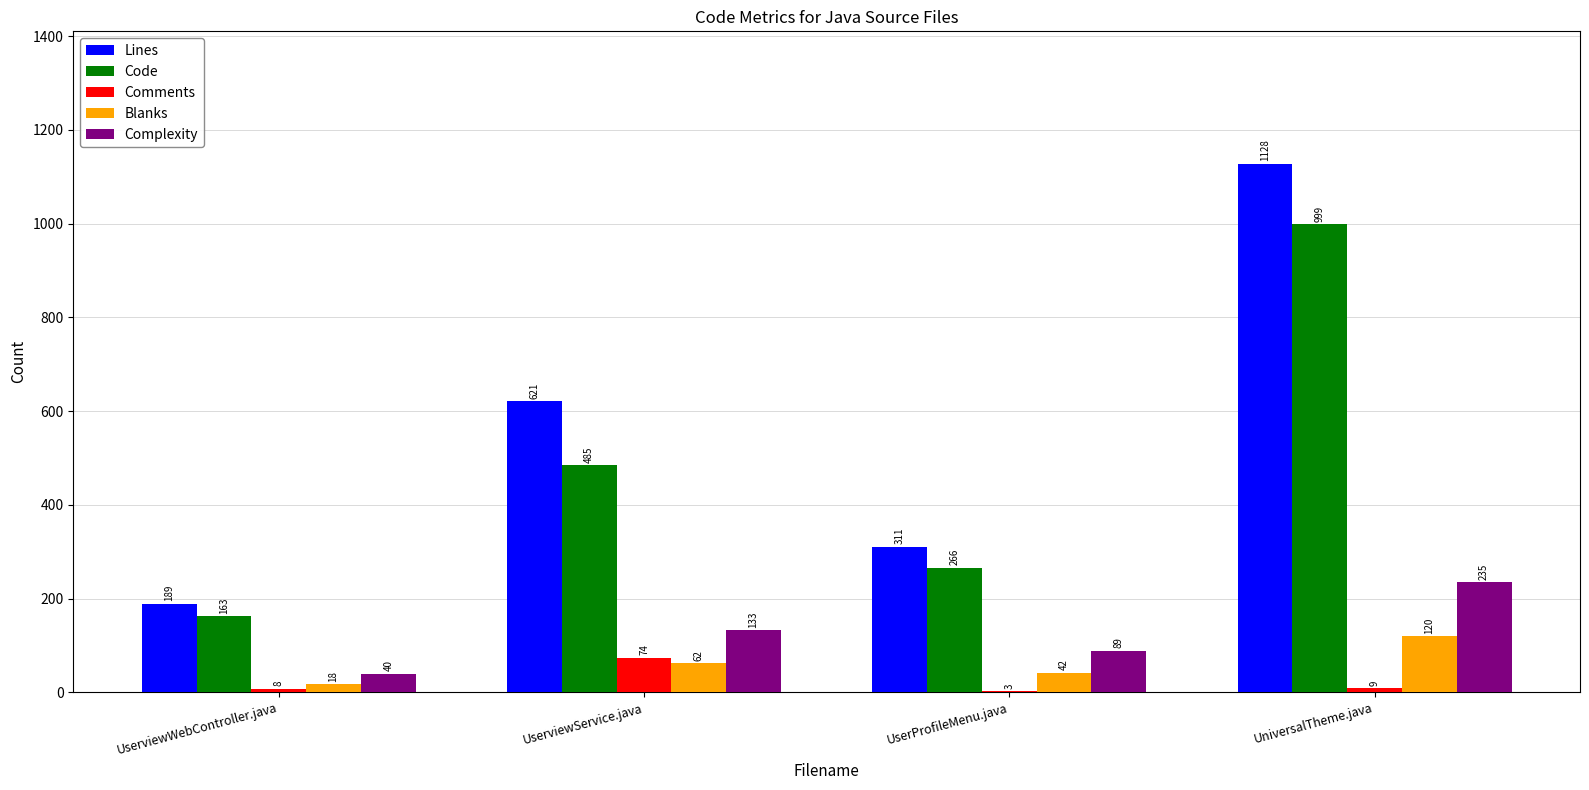

Are the bars horizontal?

No